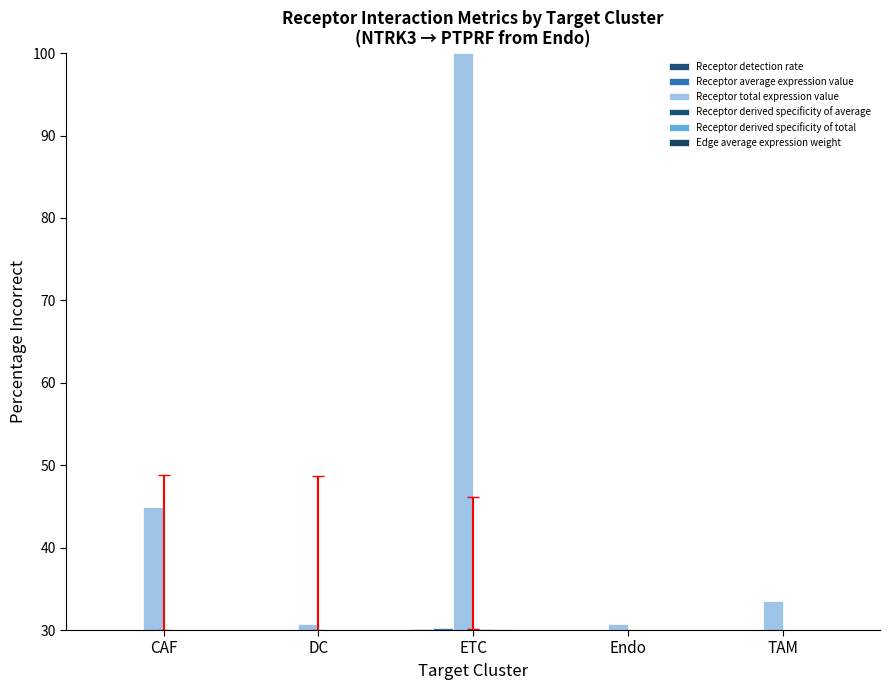

Reading left to right, list all the values displayed in this chart.

Receptor detection rate: CAF=30.0	DC=30.0	ETC=30.1	Endo=30.0	TAM=30.0
Receptor average expression value: CAF=30.1	DC=30.0	ETC=30.2	Endo=30.0	TAM=30.0
Receptor total expression value: CAF=44.9	DC=30.7	ETC=100.0	Endo=30.8	TAM=33.5
Receptor derived specificity of average: CAF=30.0	DC=30.0	ETC=30.1	Endo=30.0	TAM=30.0
Receptor derived specificity of total: CAF=30.0	DC=30.0	ETC=30.2	Endo=30.0	TAM=30.0
Edge average expression weight: CAF=30.0	DC=30.0	ETC=30.0	Endo=30.0	TAM=30.0